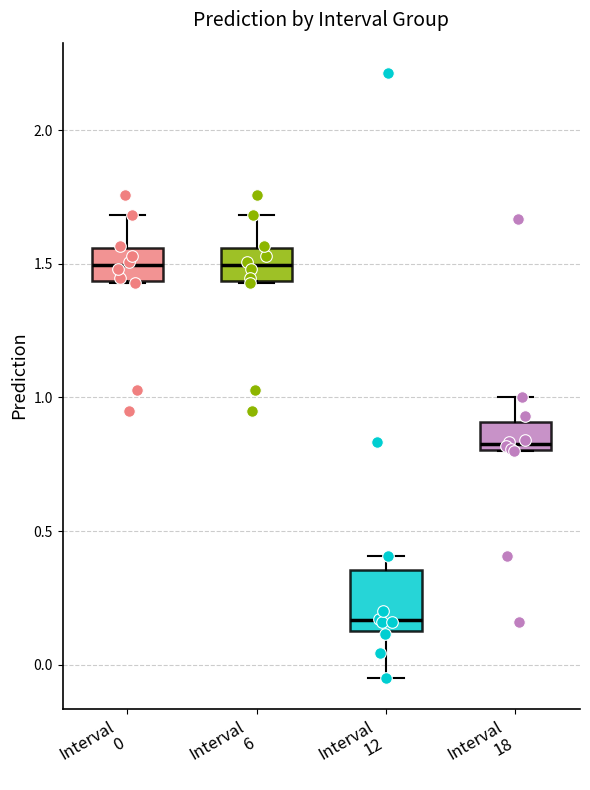

Reading left to right, transcribe this box plot: for each box, give where its median line is, the range the box spans, and where its two whiskers end, as read against the y-axis. The values are not printed on the chart, so give them approximately, as read against the axis.

Interval 0: median 1.50, box 1.45 to 1.55, whiskers 1.45 to 1.70
Interval 6: median 1.50, box 1.45 to 1.55, whiskers 1.45 to 1.70
Interval 12: median 0.15 (just above the box's lower edge), box 0.15 to 0.35, whiskers -0.05 to 0.40
Interval 18: median 0.85, box 0.80 to 0.90, whiskers 0.80 to 1.00